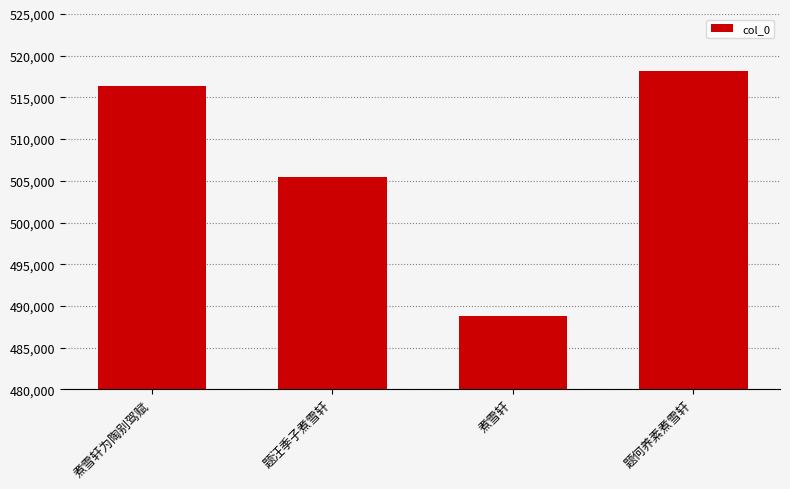

Rank the categories by value from lowest to highest.

煮雪轩, 题汪季子煮雪轩, 煮雪轩为陶别驾赋, 题何养素煮雪轩